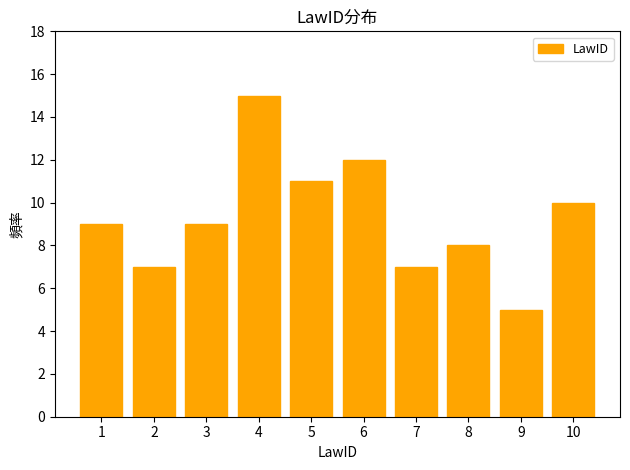

Reading left to right, extract all data points from this chart.

1=9	2=7	3=9	4=15	5=11	6=12	7=7	8=8	9=5	10=10